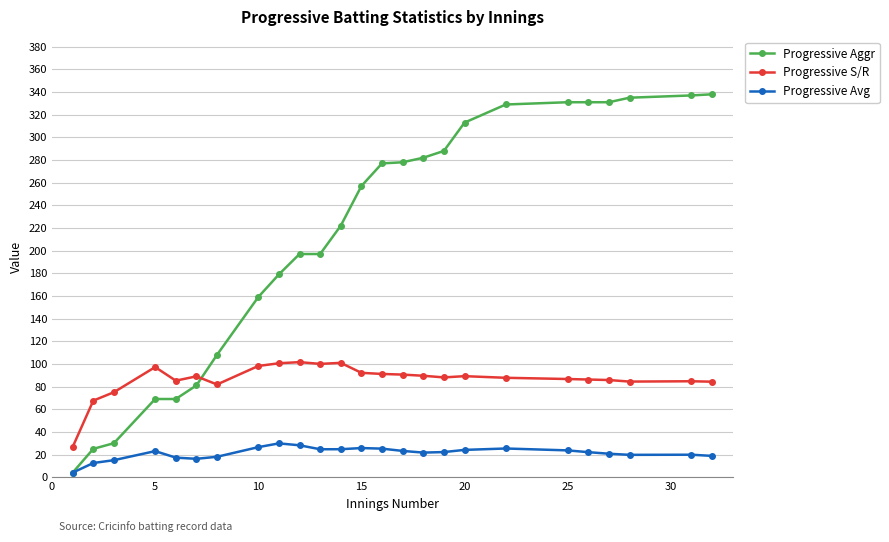

True or false: Progressive Avg and Progressive S/R cross at least once.

False